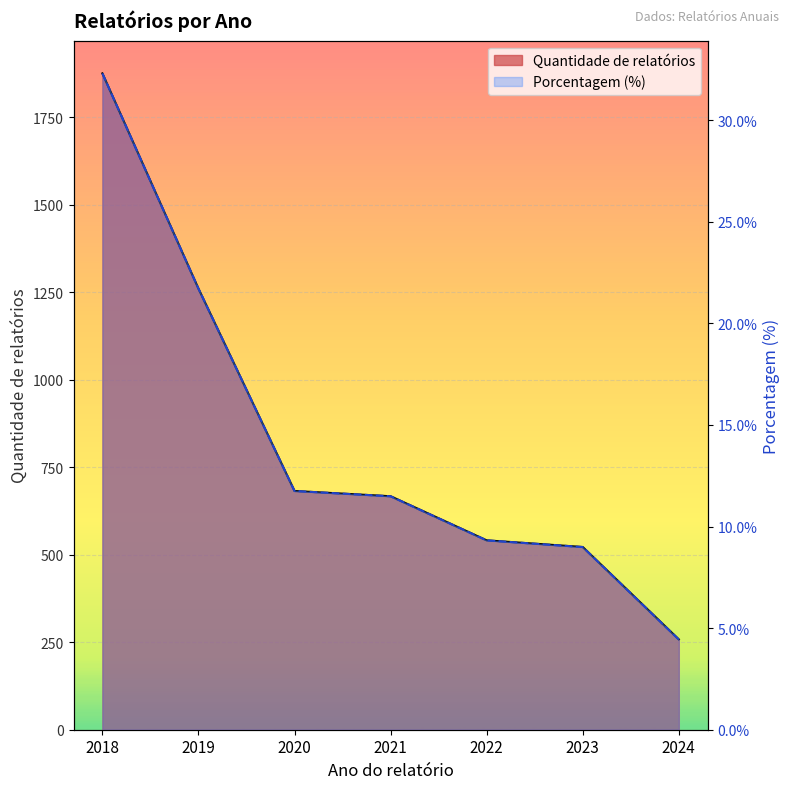

How many lines are shown in the chart?

2